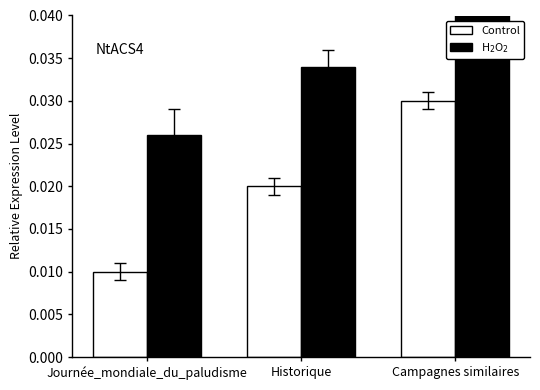

How many bars are there in each group?

2